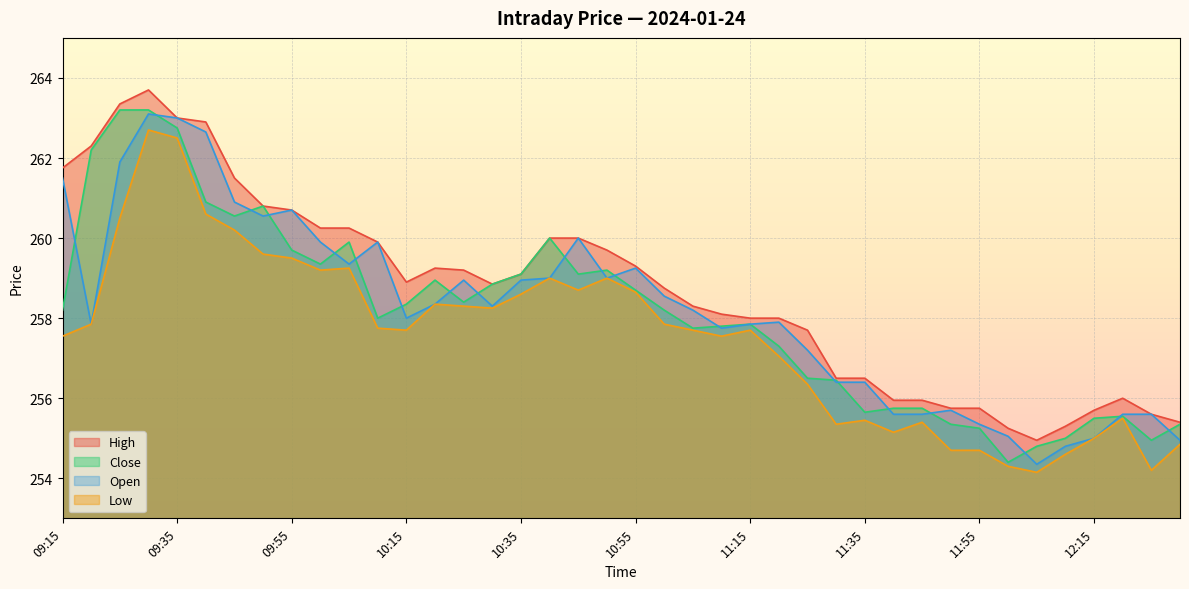

What is the sum of the Close values at 10:10 and 10:15?

516.4